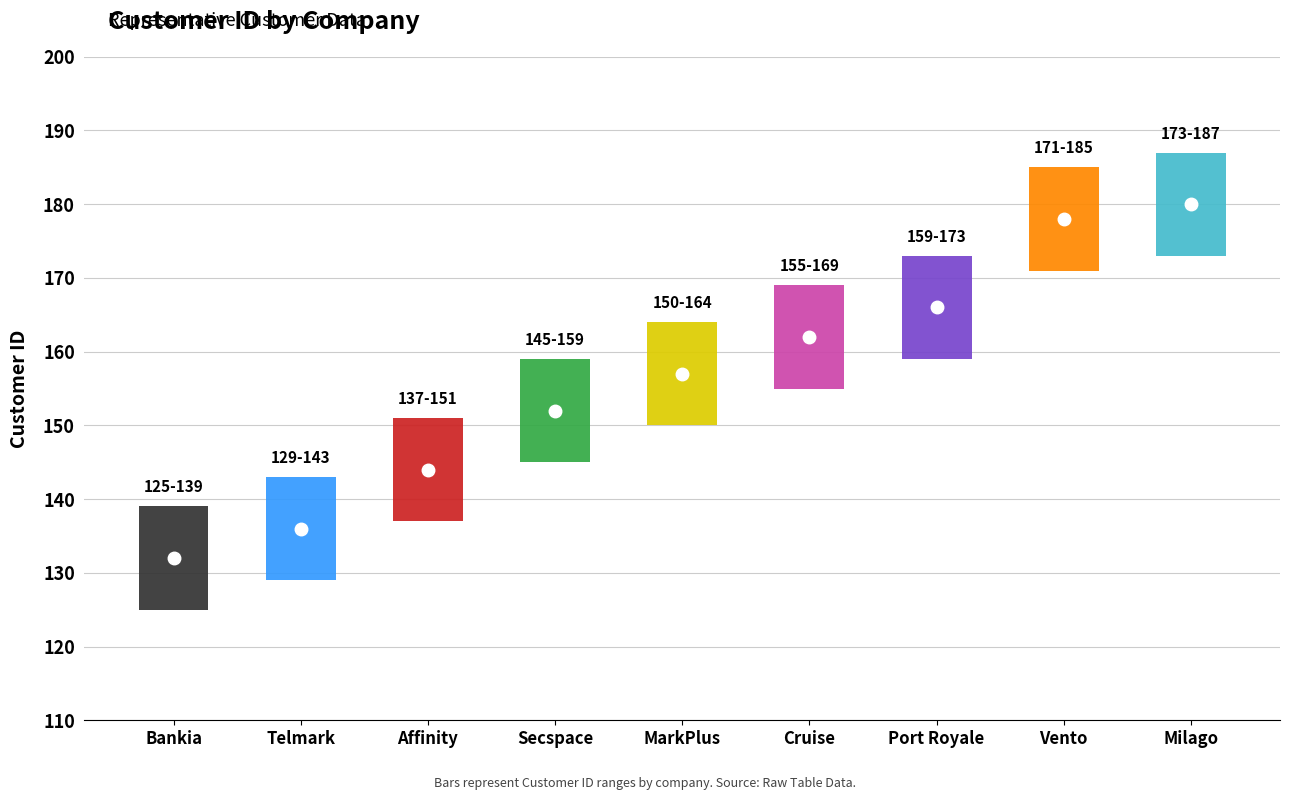

How many lines are shown in the chart?

1